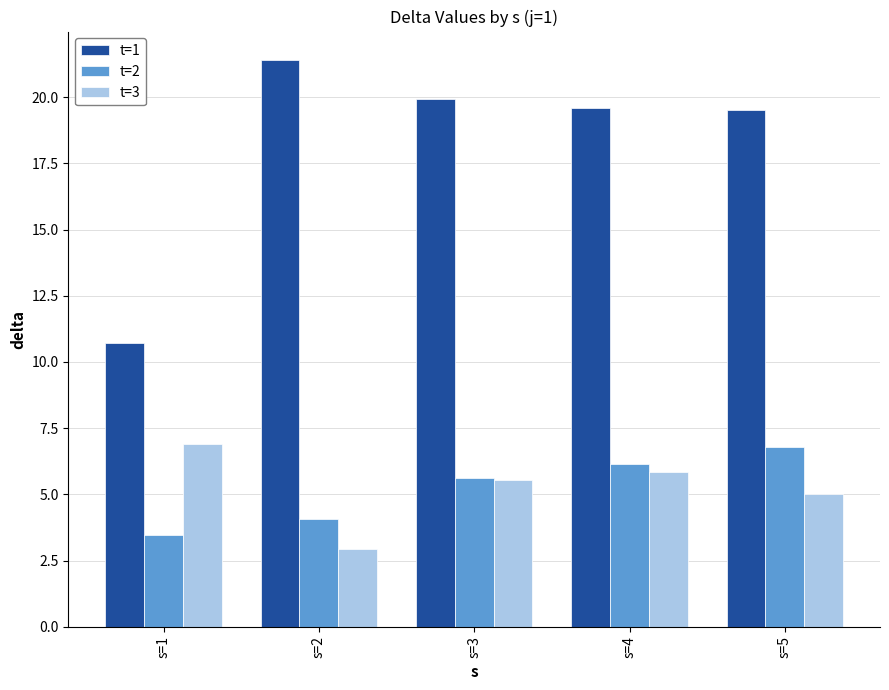

Where does the t=3 series first go above 5?

s=1